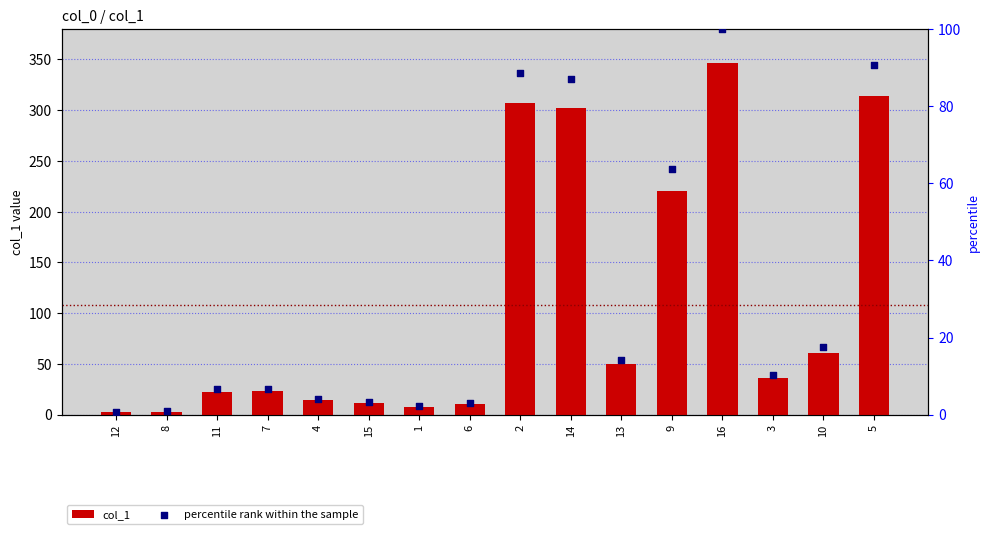

At which category is the sum across all series the highest?

16